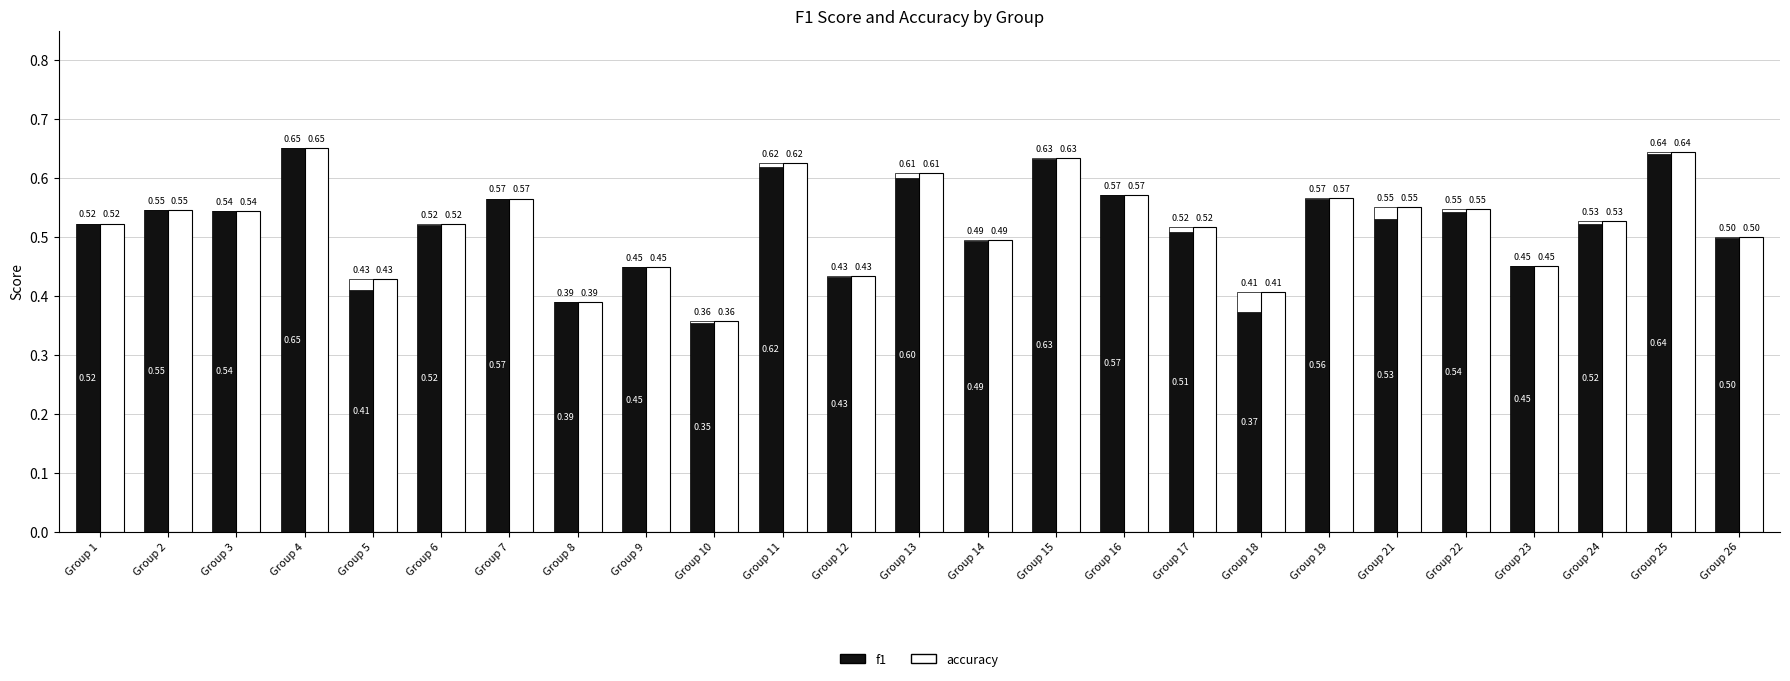

Reading right to left, extract all data points from this chart.

f1: Group 26=0.5	Group 25=0.6	Group 24=0.5	Group 23=0.5	Group 22=0.5	Group 21=0.5	Group 19=0.6	Group 18=0.4	Group 17=0.5	Group 16=0.6	Group 15=0.6	Group 14=0.5	Group 13=0.6	Group 12=0.4	Group 11=0.6	Group 10=0.4	Group 9=0.4	Group 8=0.4	Group 7=0.6	Group 6=0.5	Group 5=0.4	Group 4=0.7	Group 3=0.5	Group 2=0.5	Group 1=0.5
accuracy (additional): Group 26=0.0	Group 25=0.0	Group 24=0.0	Group 23=0.0	Group 22=0.0	Group 21=0.0	Group 19=0.0	Group 18=0.0	Group 17=0.0	Group 16=0.0	Group 15=0.0	Group 14=0.0	Group 13=0.0	Group 12=0.0	Group 11=0.0	Group 10=0.0	Group 9=0.0	Group 8=0.0	Group 7=0.0	Group 6=0.0	Group 5=0.0	Group 4=0.0	Group 3=0.0	Group 2=0.0	Group 1=0.0
accuracy: Group 26=0.5	Group 25=0.6	Group 24=0.5	Group 23=0.5	Group 22=0.5	Group 21=0.6	Group 19=0.6	Group 18=0.4	Group 17=0.5	Group 16=0.6	Group 15=0.6	Group 14=0.5	Group 13=0.6	Group 12=0.4	Group 11=0.6	Group 10=0.4	Group 9=0.4	Group 8=0.4	Group 7=0.6	Group 6=0.5	Group 5=0.4	Group 4=0.7	Group 3=0.5	Group 2=0.5	Group 1=0.5